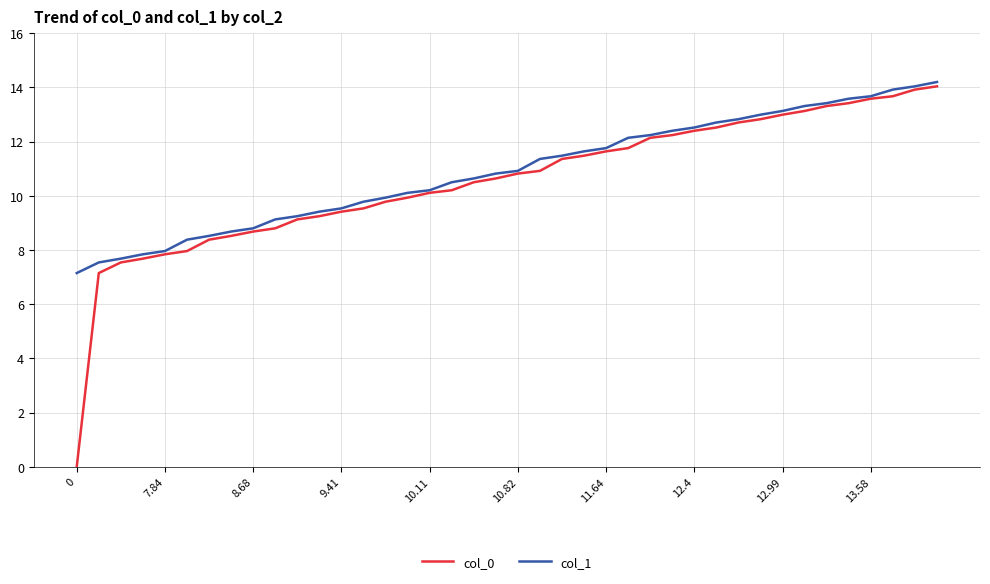

Which series has the widest spread of values?

col_0